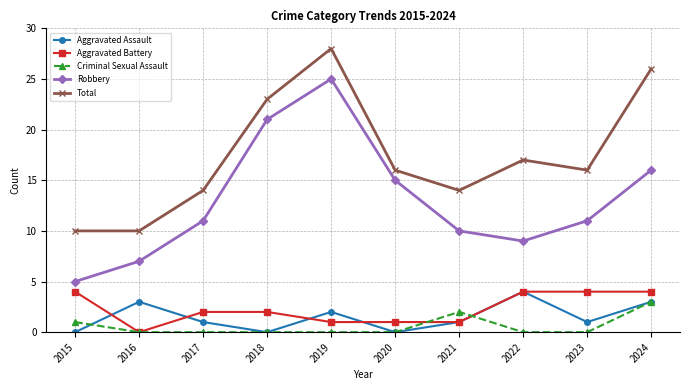

Which series has the widest spread of values?

Robbery